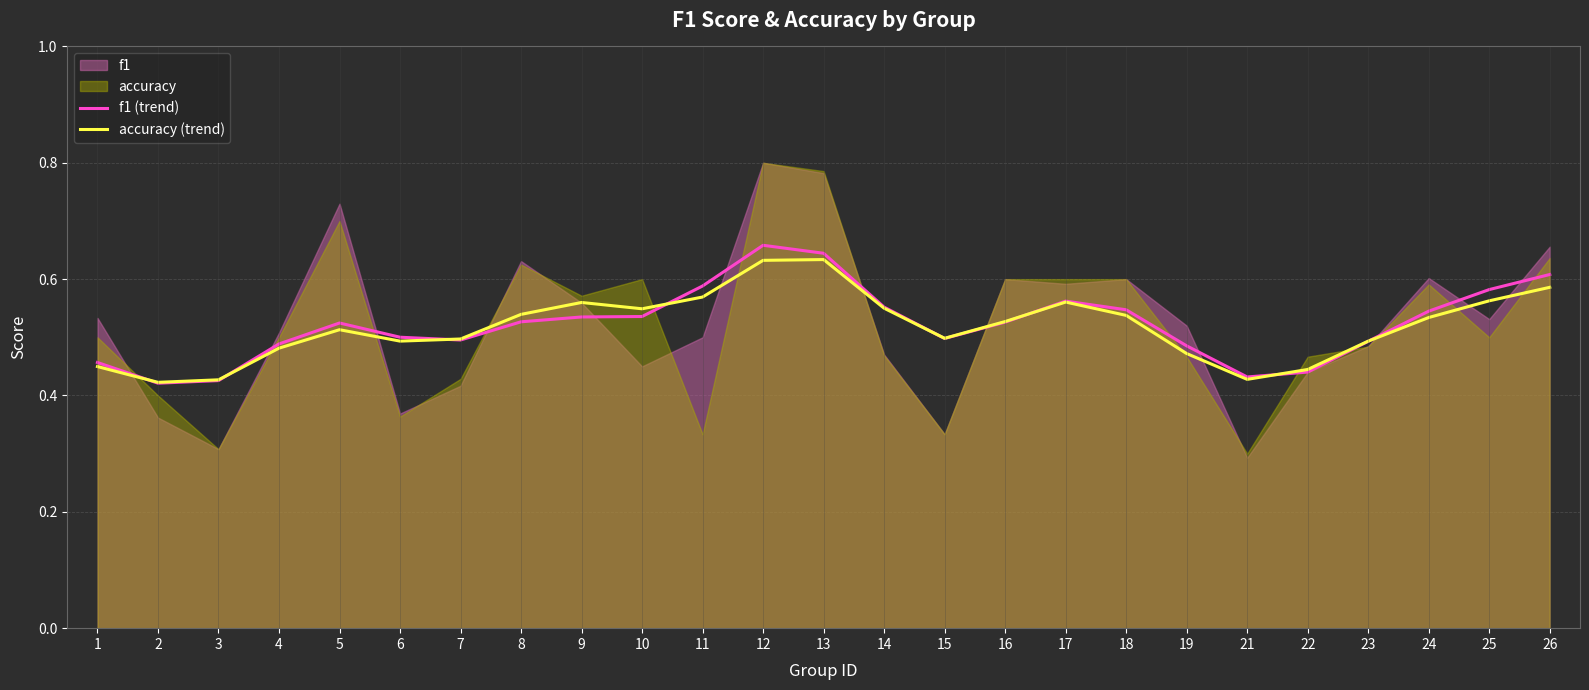

What is the value of the f1 (trend) point at the 13th from the left?

0.6